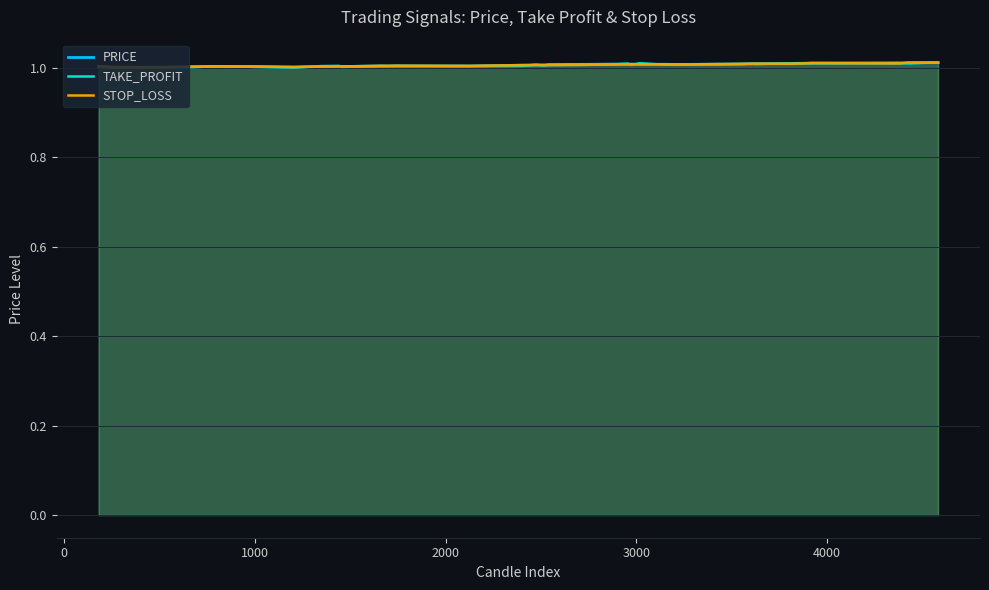

List the series in order of their overall mean, highest first.

STOP_LOSS, PRICE, TAKE_PROFIT